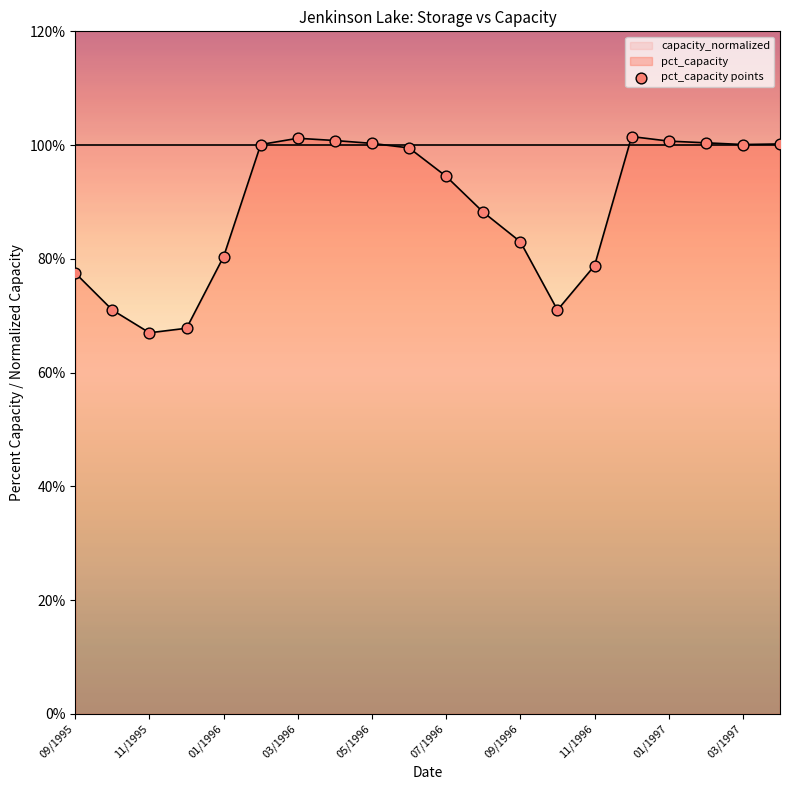

Is it true that pct_capacity equals 94.5 at 07/1996?

True